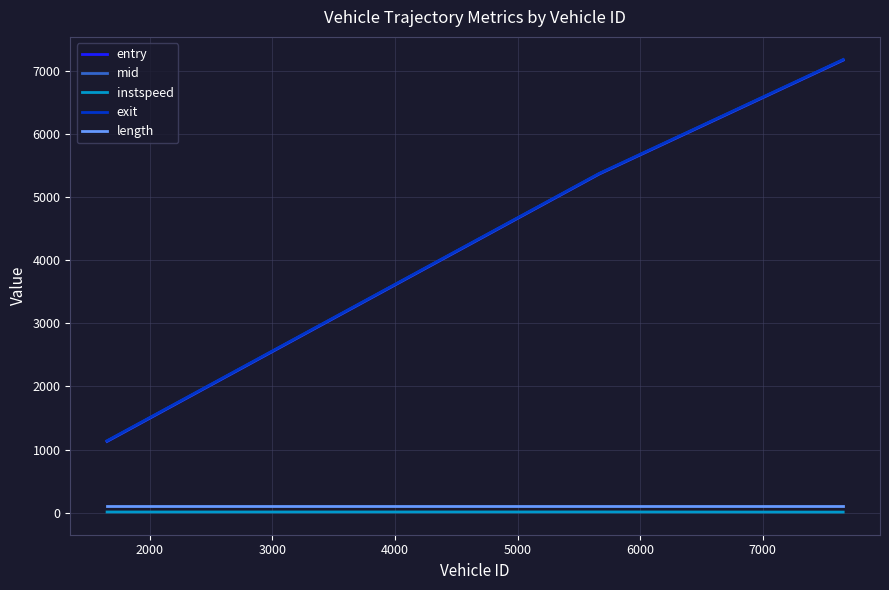

What is the highest value of the exit series?

7174.9